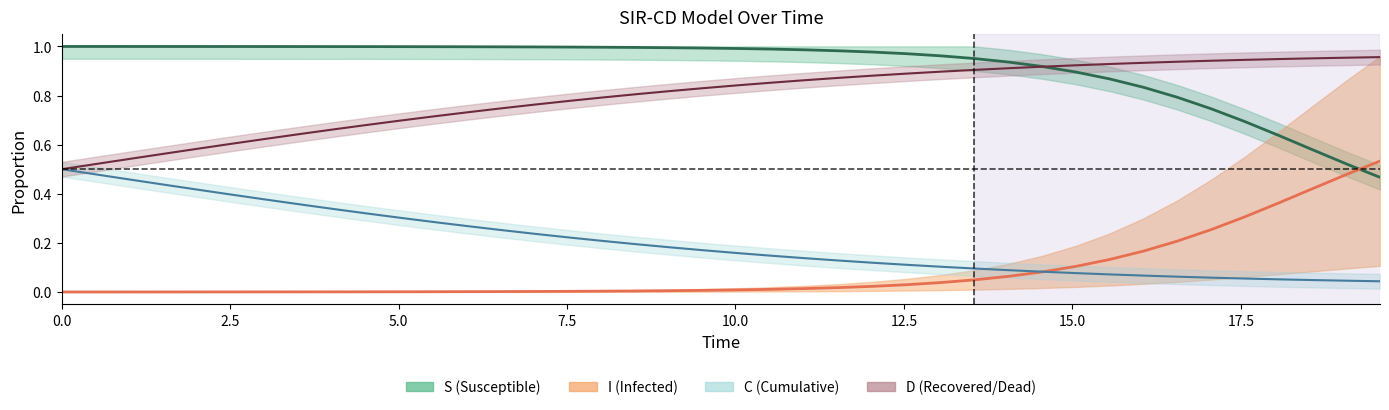

Rank the series by their maximum value, from lowest to highest.

C, I, D, S